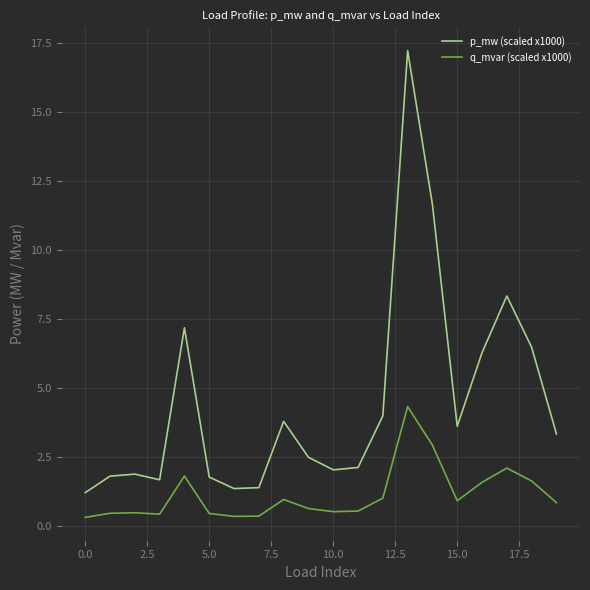

What is the difference between the maximum and minimum values in the q_mvar (scaled x1000) series?

4.0